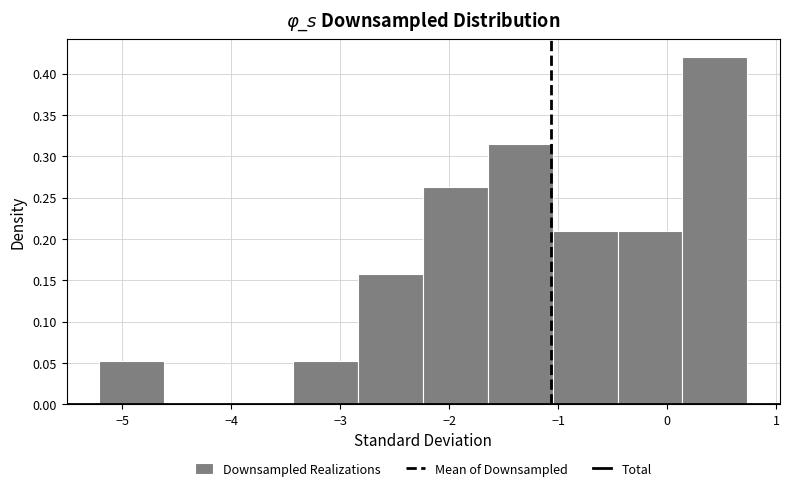

Reading left to right, list every bar in this chart as the range it spans on the x-axis followed by its height. Neither the bar edges nor the heights are printed on the chart, so give them approximately, as read against the axes.

-5.2 to -4.6: 0.055
-4.6 to -4.0: 0
-4.0 to -3.4: 0
-3.4 to -2.8: 0.055
-2.8 to -2.2: 0.160
-2.2 to -1.6: 0.265
-1.6 to -1.0: 0.315
-1.0 to -0.5: 0.210
-0.5 to 0.1: 0.210
0.1 to 0.7: 0.420